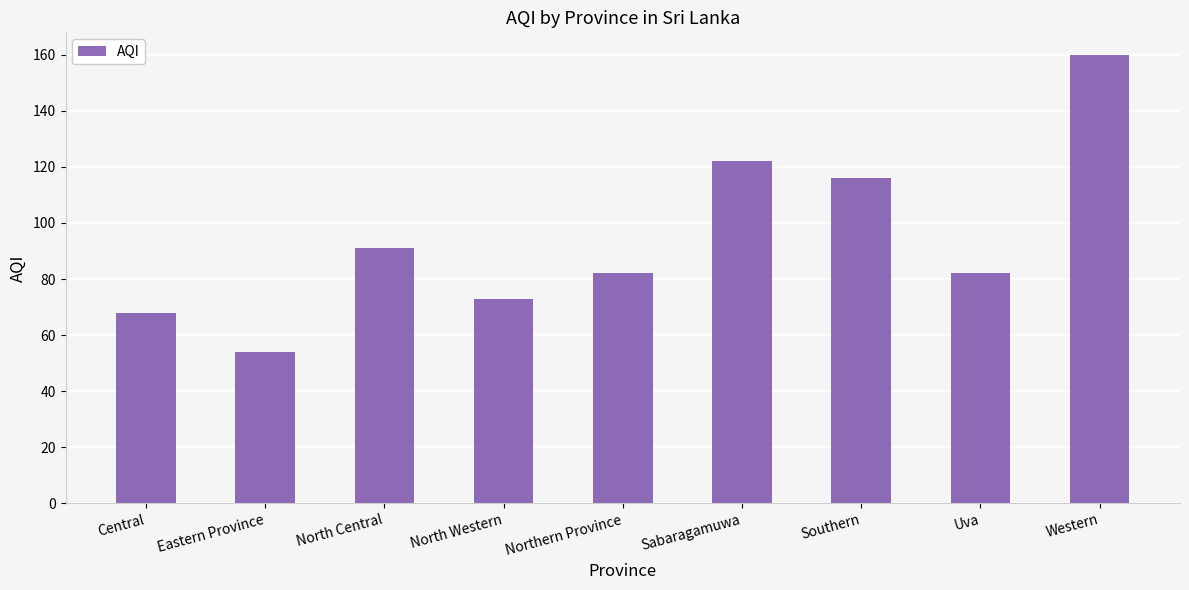

Does the chart contain stacked bars?

No